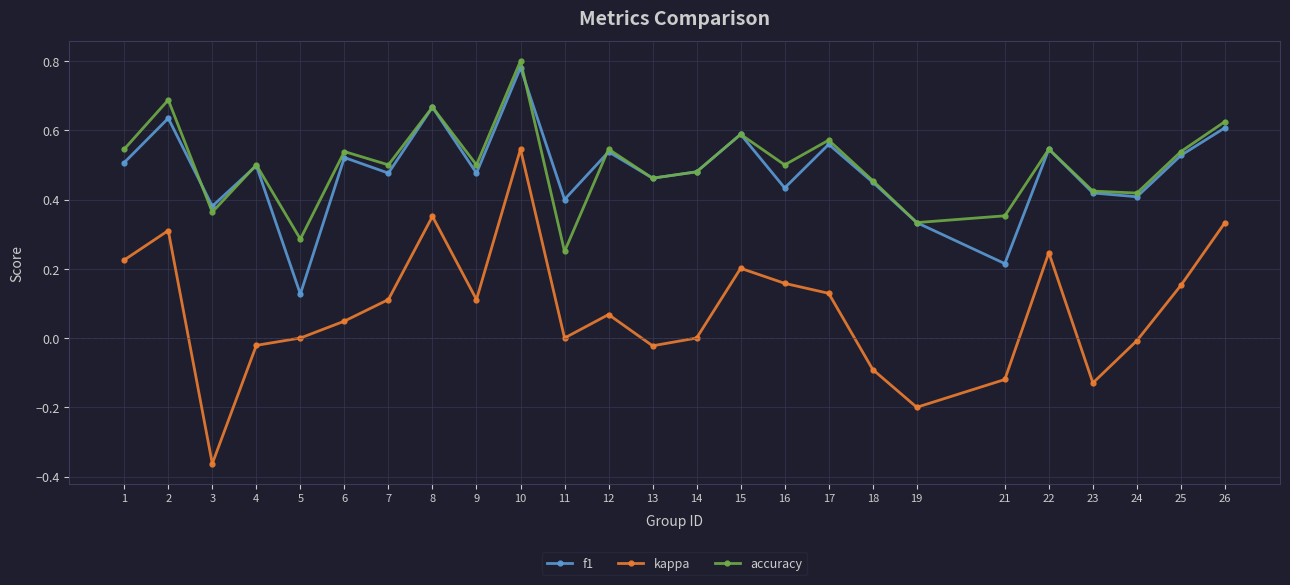

At which label does kappa reach its peak?

10